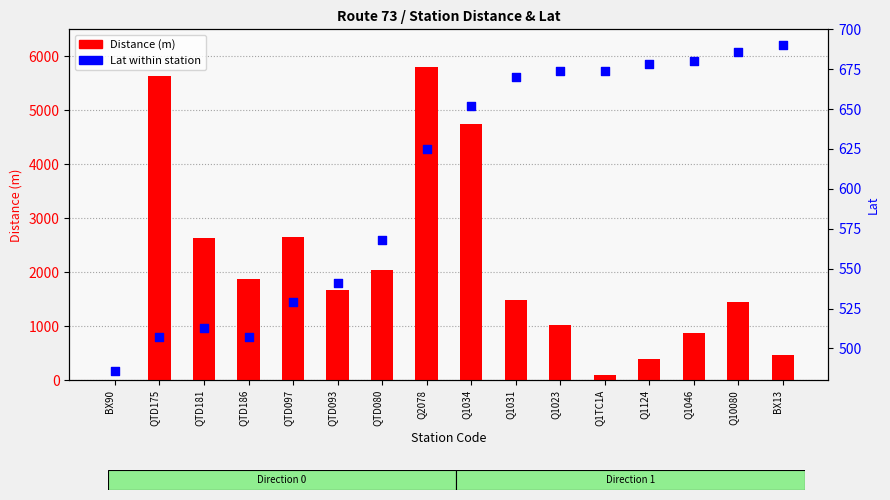

Which series has the largest total across all categories?

Distance (m)